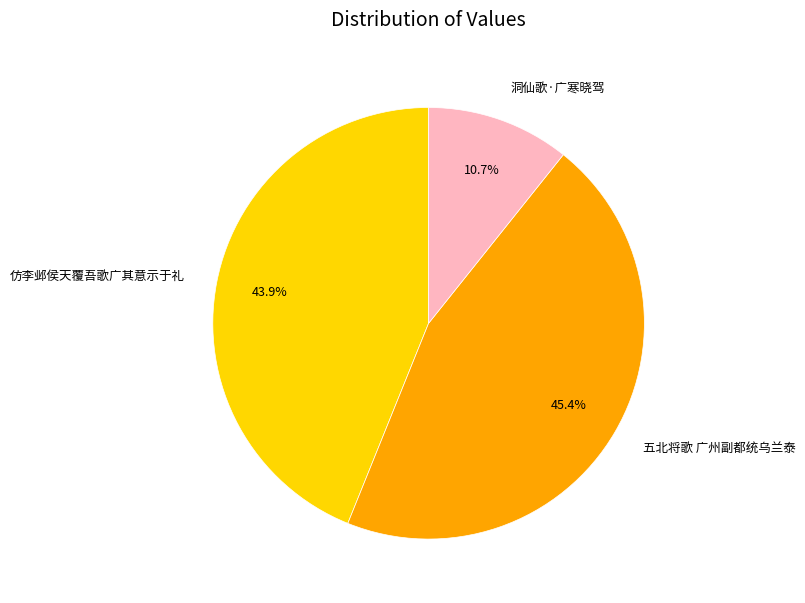

Rank the categories by value from lowest to highest.

洞仙歌·广寒晓驾, 仿李邺侯天覆吾歌广其意示于礼, 五北将歌 广州副都统乌兰泰